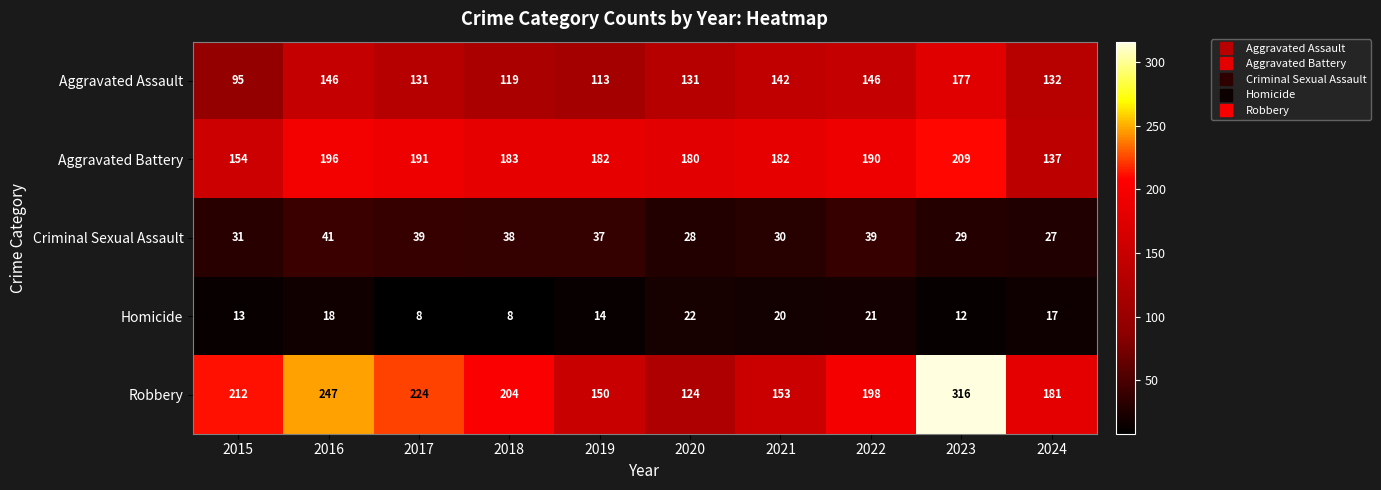

How many data points does each series have?

10